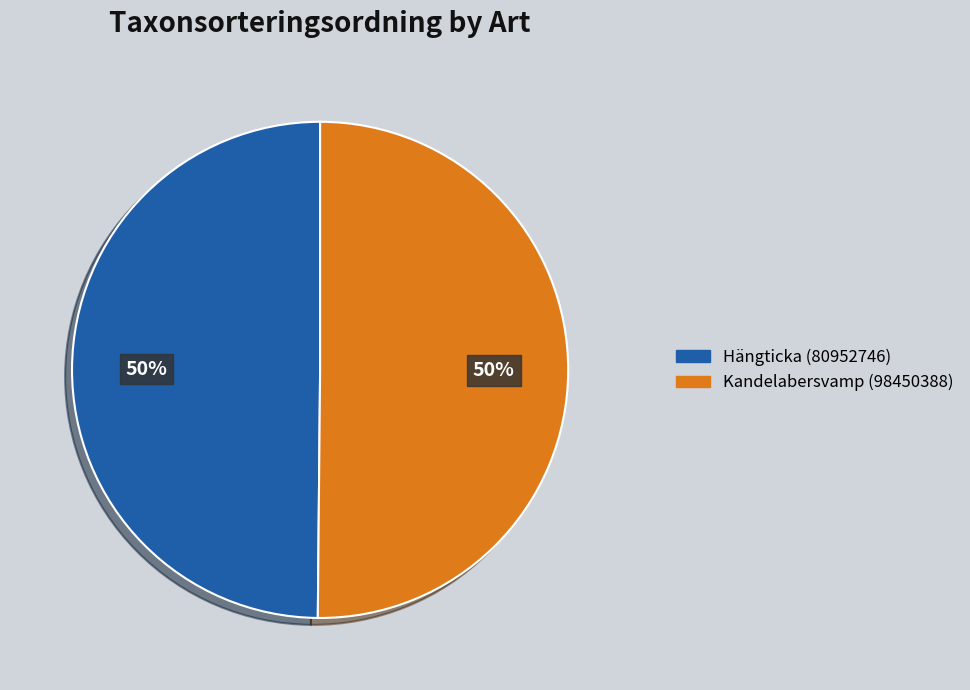

True or false: Hängticka (80952746) accounts for 60% of the total.

False